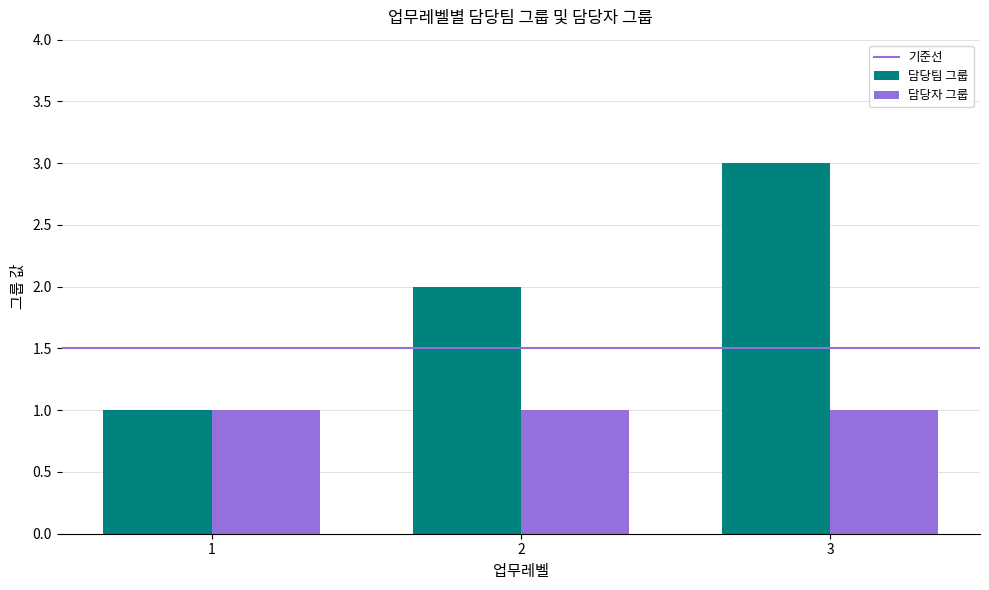

Rank the series by their maximum value, from lowest to highest.

담당자 그룹, 담당팀 그룹